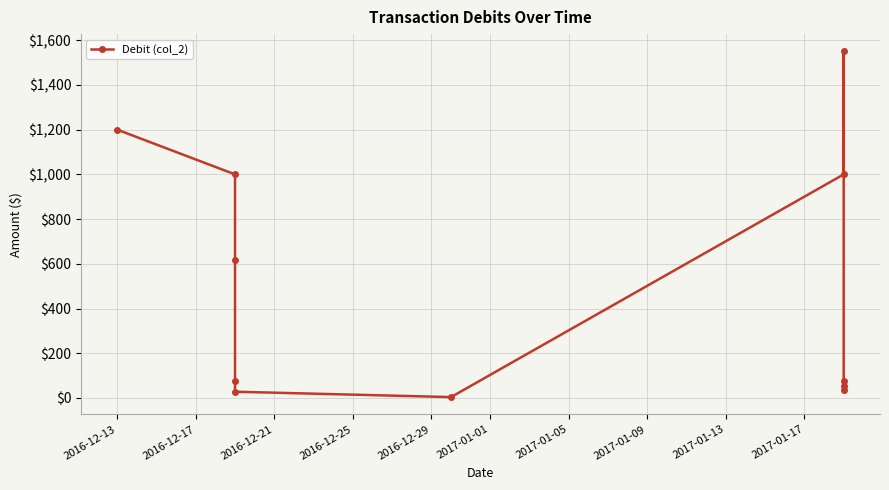

Does the chart display data point markers on the line(s)?

Yes